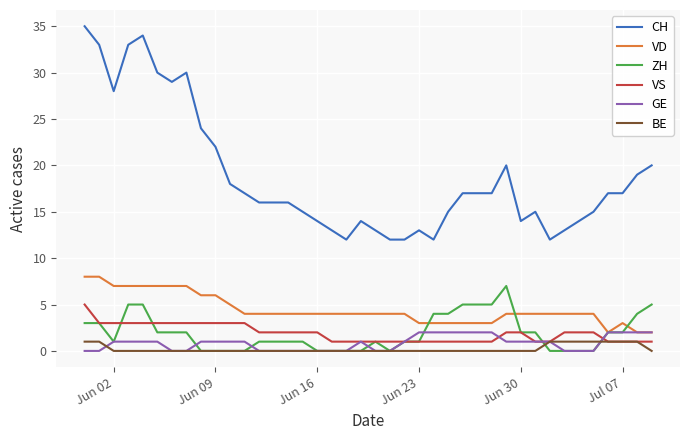

True or false: GE and ZH cross at least once.

True